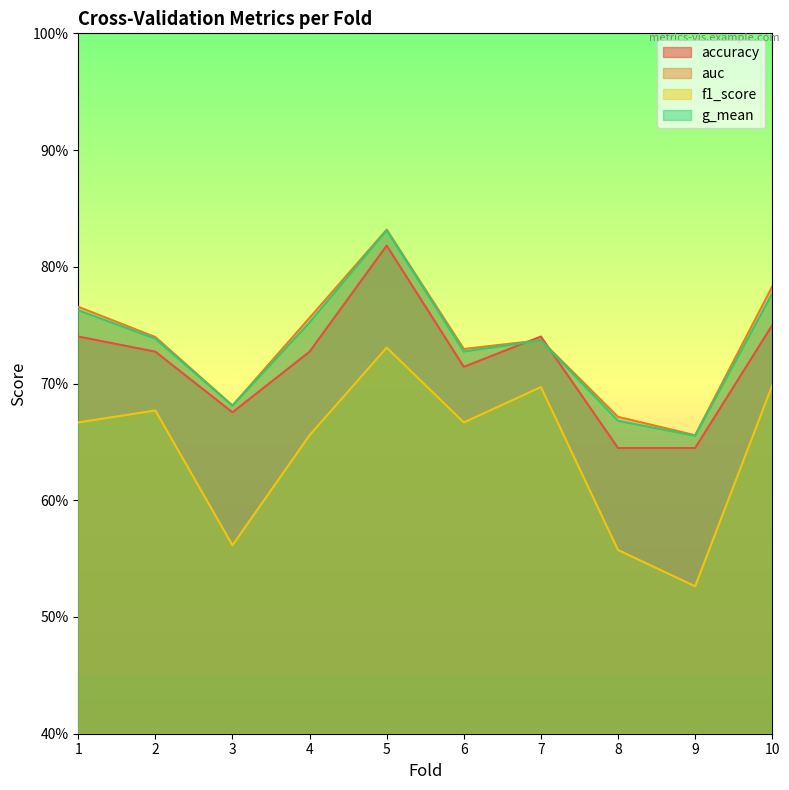

Does the chart have visible grid lines?

No